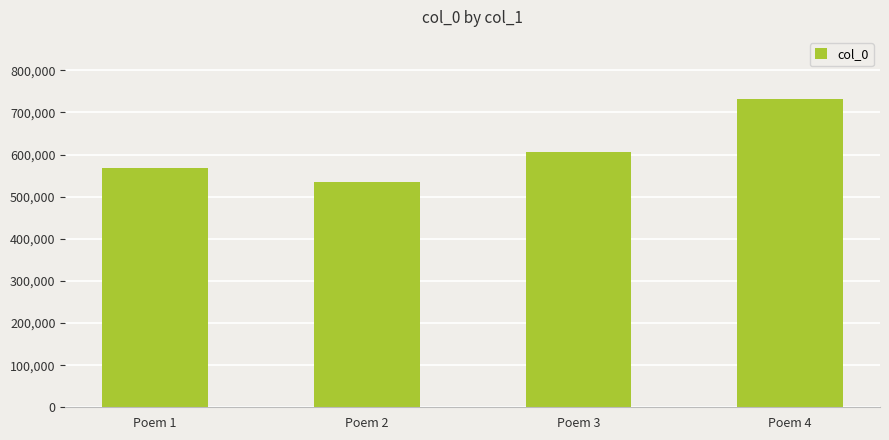

What is the maximum value shown in the chart?

732663